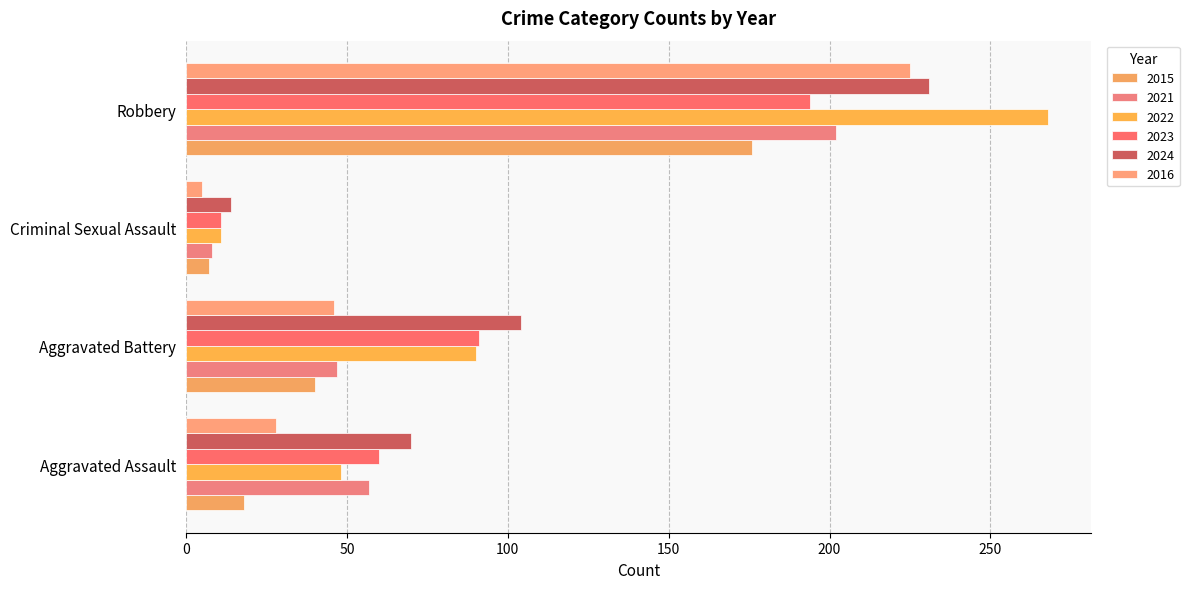

List the series in order of their peak value, lowest first.

2015, 2023, 2021, 2016, 2024, 2022